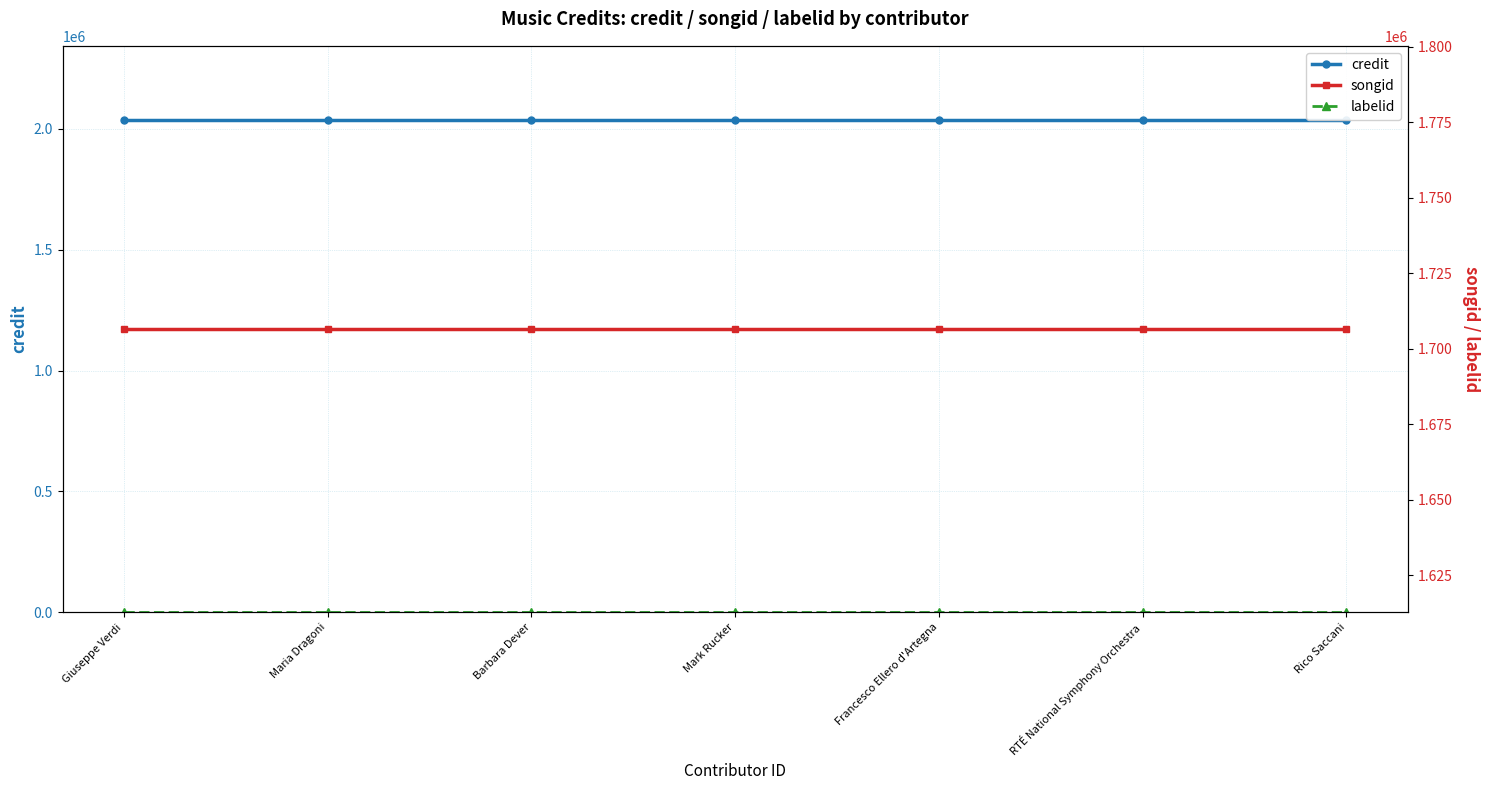

True or false: labelid and songid intersect in this chart.

False